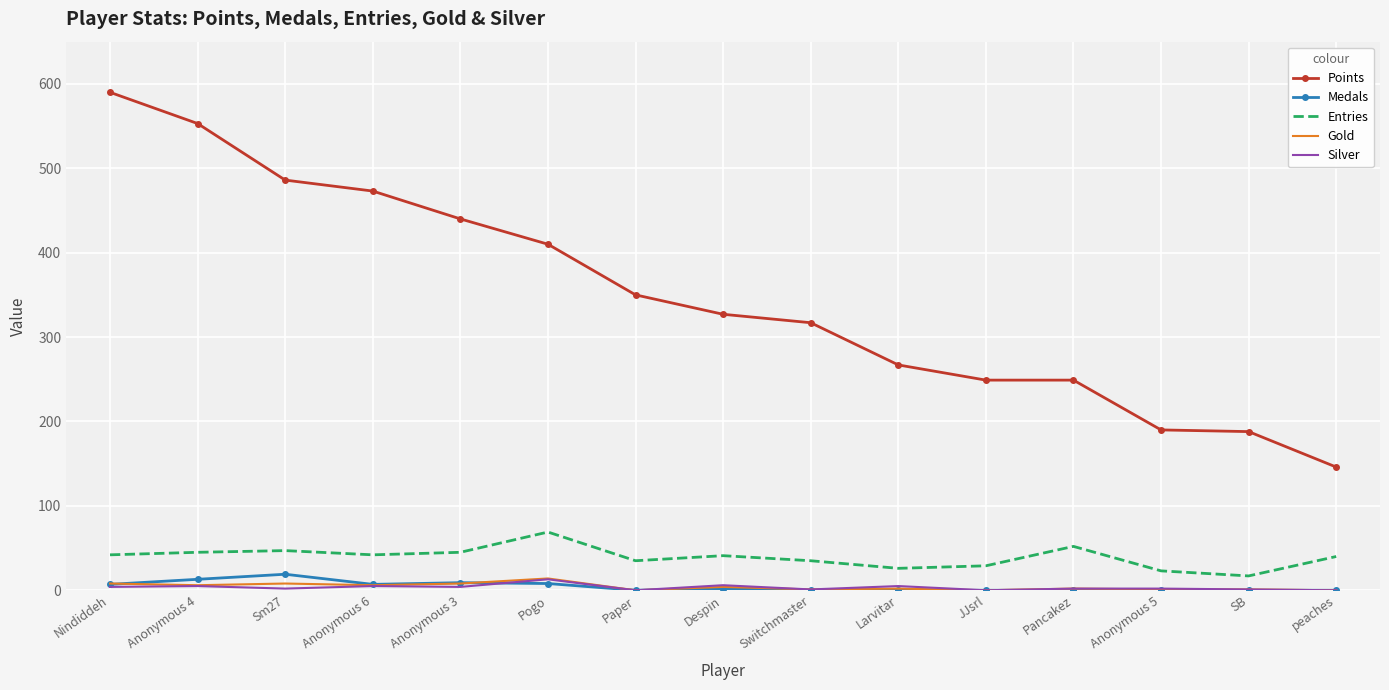

True or false: Medals and Points cross at least once.

False